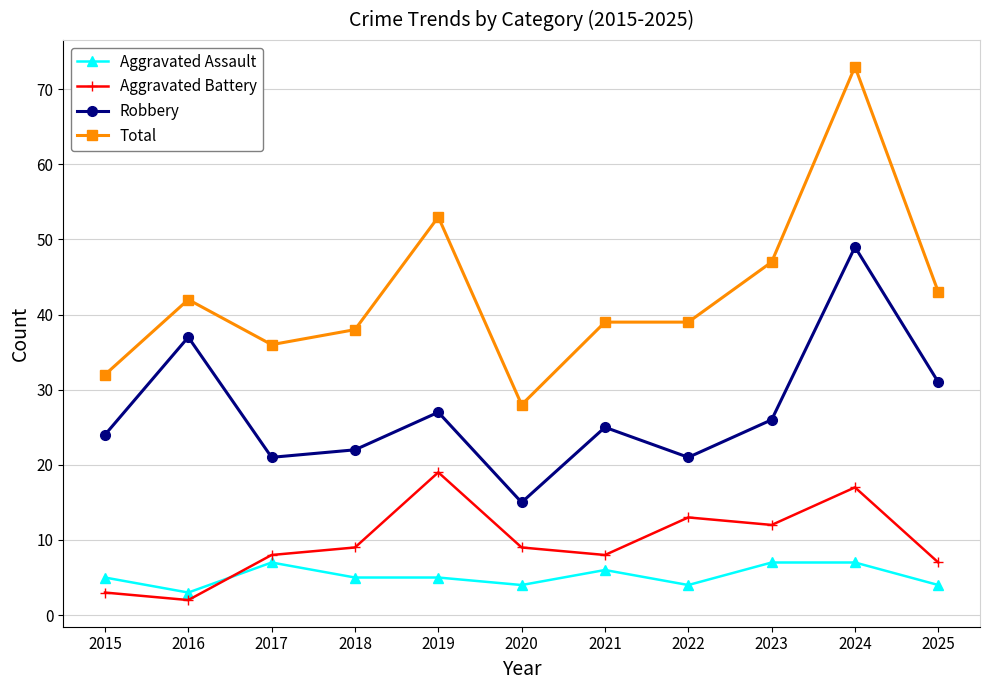

True or false: Total and Aggravated Battery intersect in this chart.

False